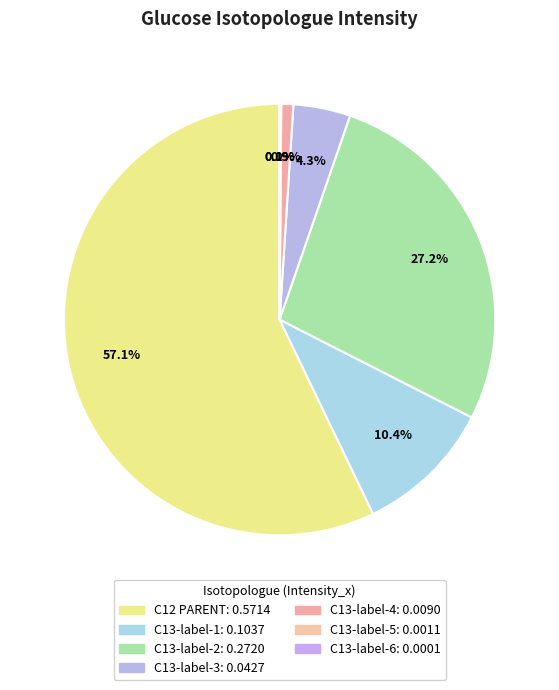

To the nearest percent, what is the difference between the largest and smallest slice percentages?

57%